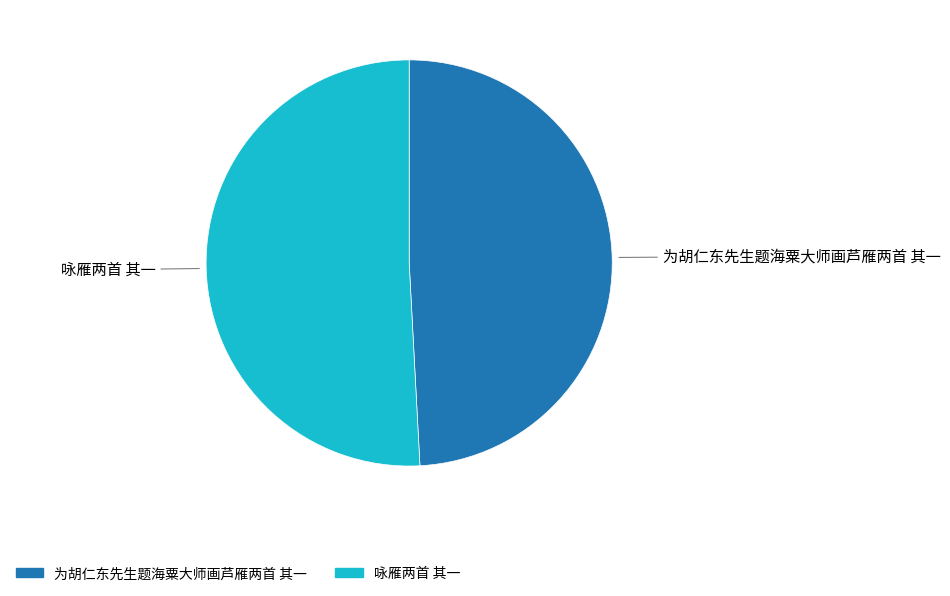

Is there any slice that represents more than half of the pie?

Yes